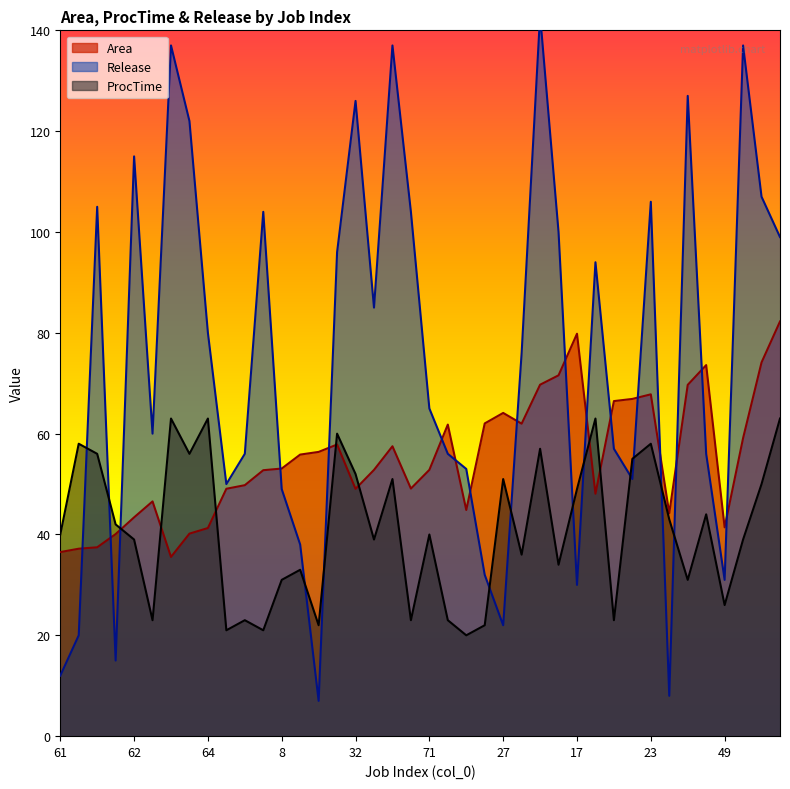

What is the sum of all ProcTime values?

1643.0